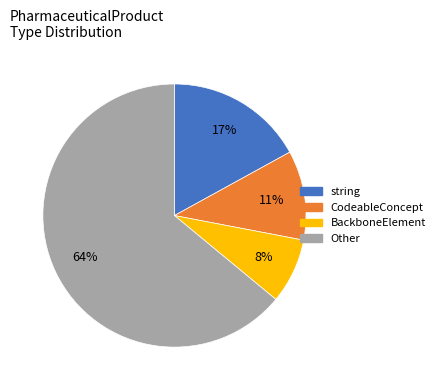

Which slice is the largest?

Other